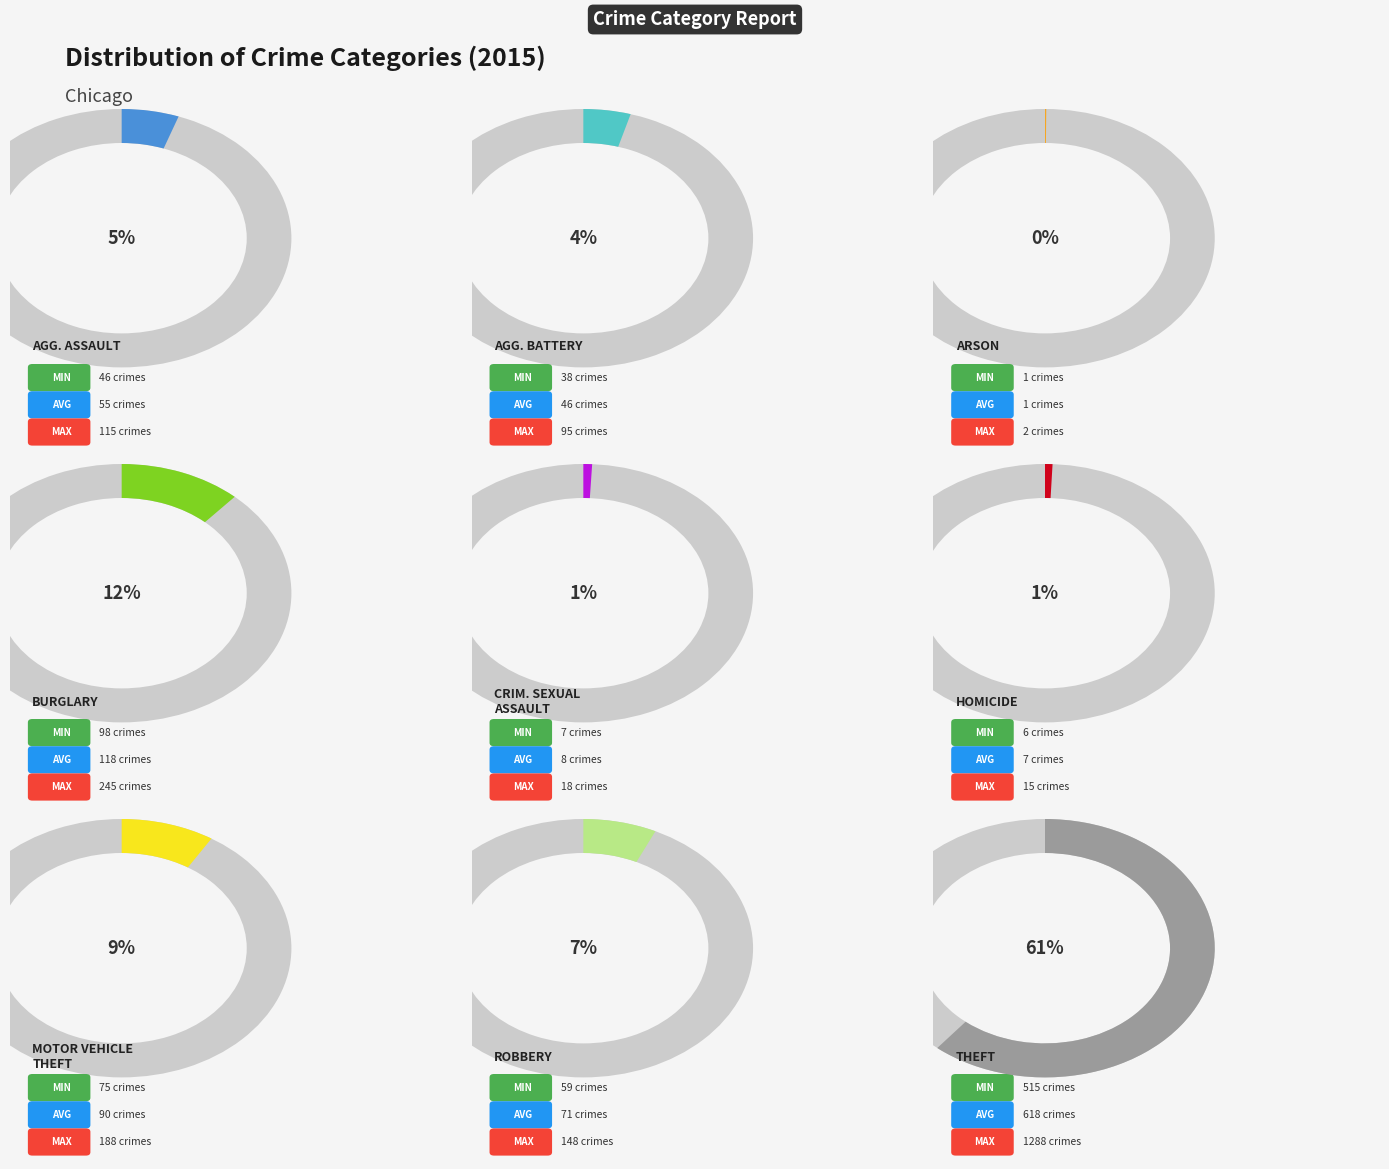

To the nearest percent, what percentage of the pie is Aggravated Battery?

4%